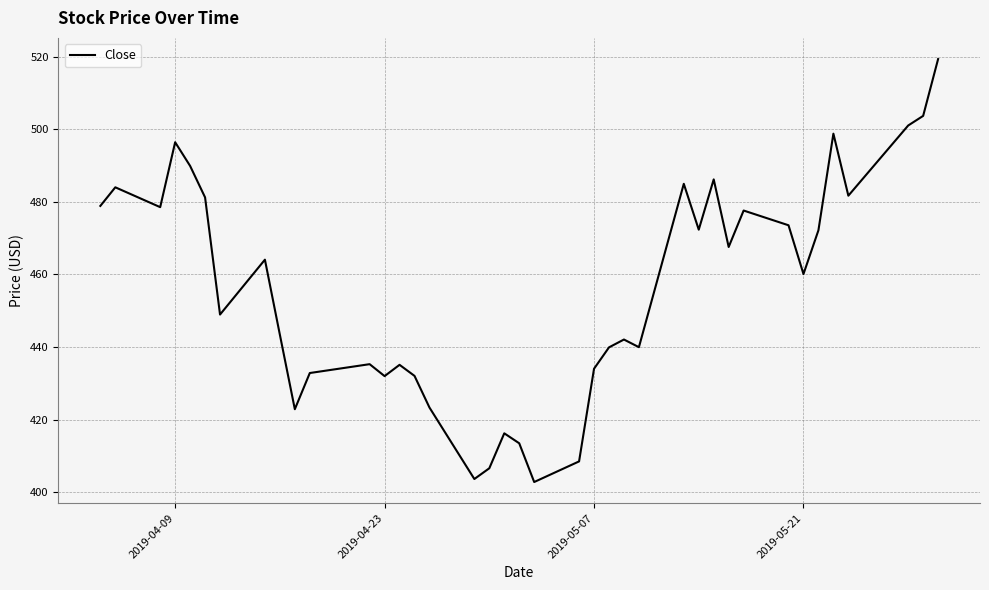

What is the minimum value shown in the chart?

402.8